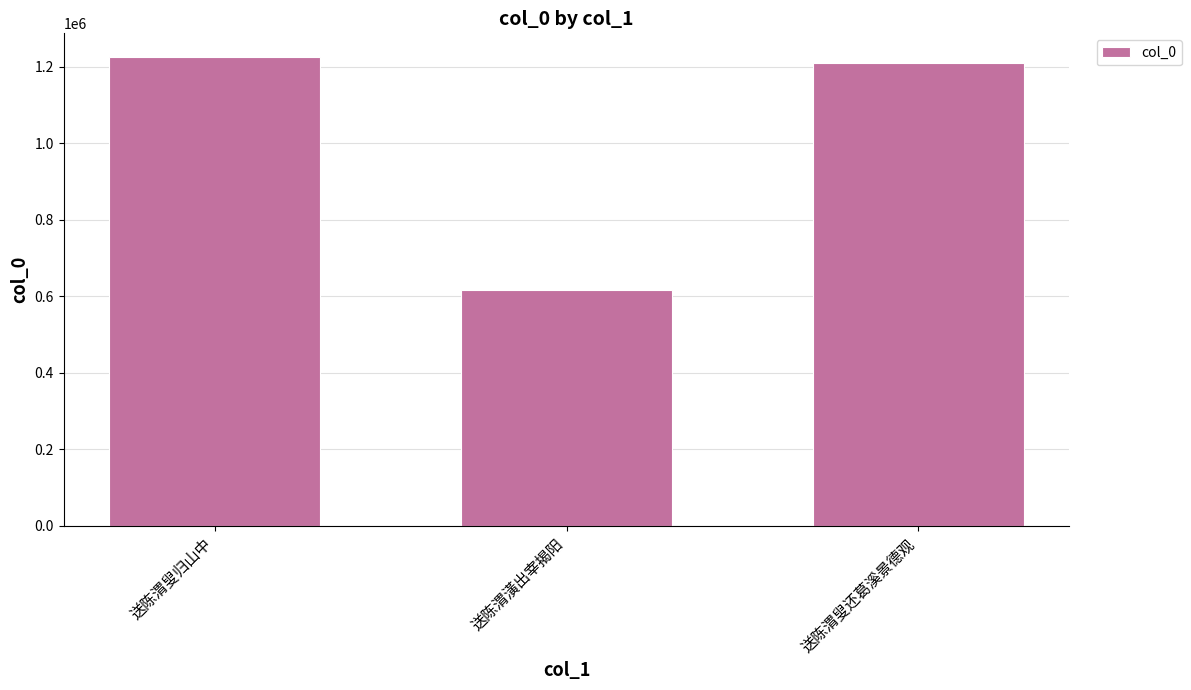

Between 送陈渭叟还葛溪景德观 and 送陈渭叟归山中, which is larger?

送陈渭叟归山中